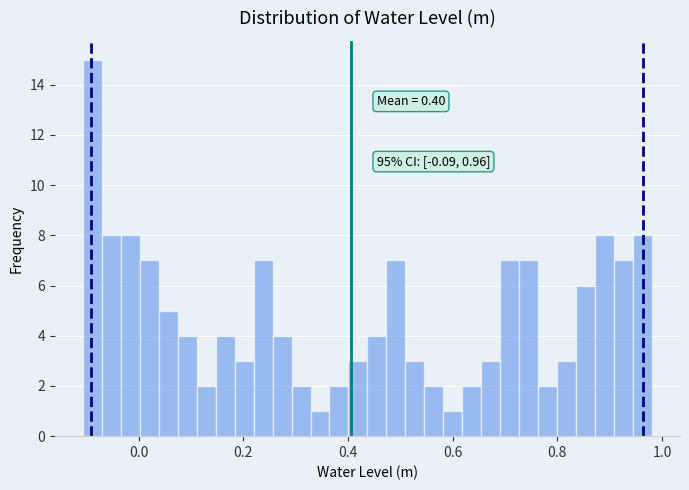

Around what value on the x-axis is the tallest bar? Give the approximate position of its centre, as read against the axis.

-0.08